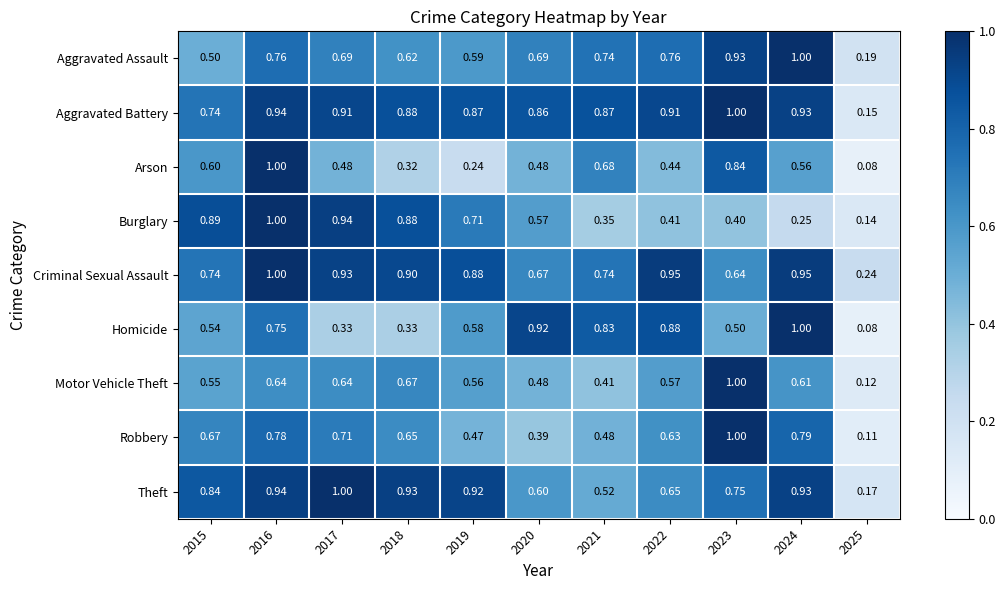

Which series has the largest total across all categories?

Aggravated Battery